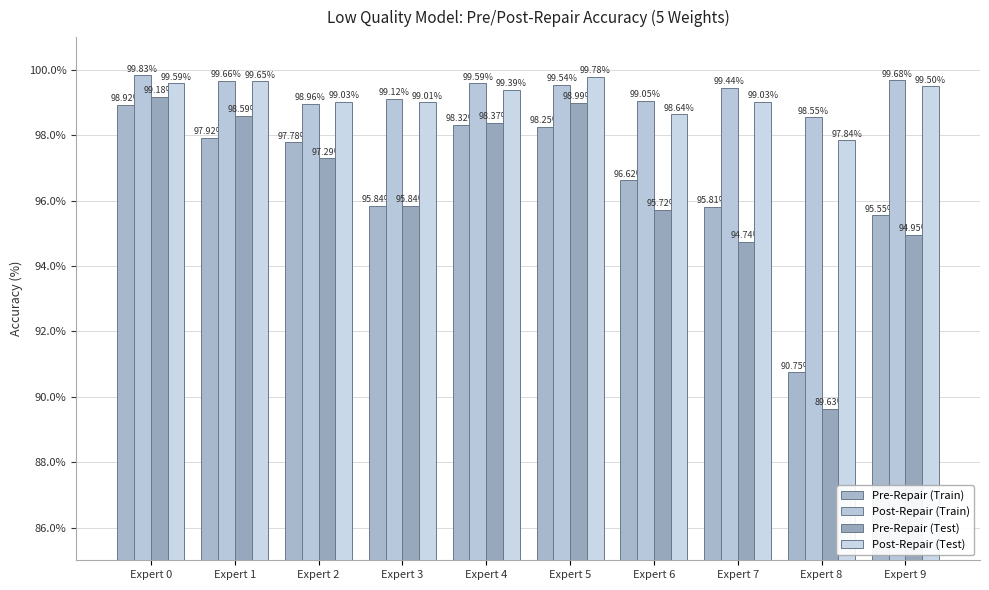

What is the average value of the Pre-Repair (Test) series?

96.3